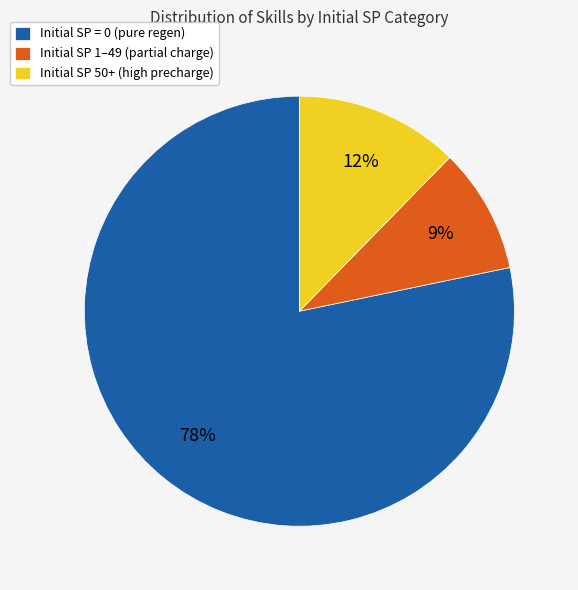

Which slice is the largest?

Initial SP = 0 (pure regen)